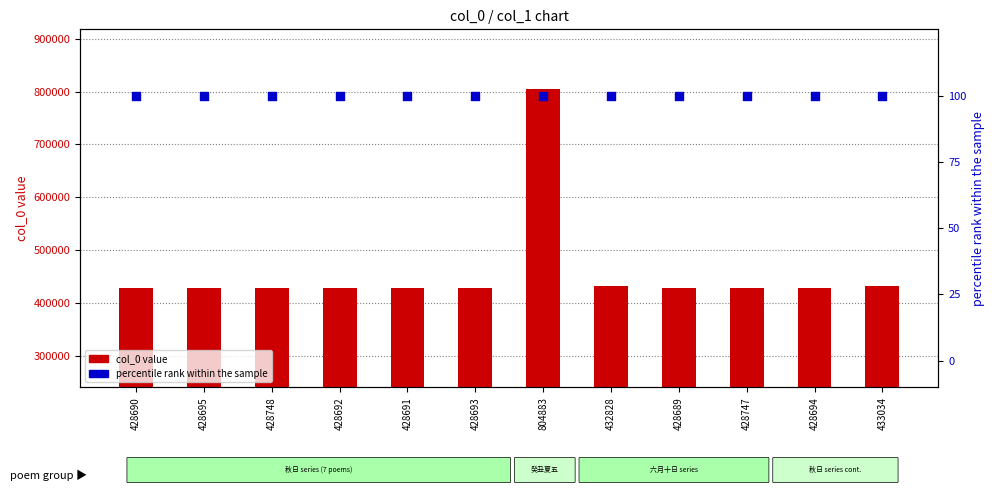

What is the total value across all series at 428748?

428848